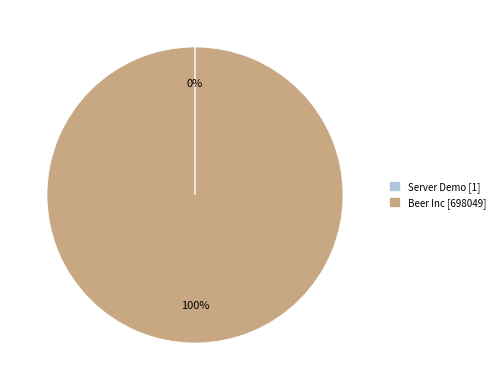

Does any single category account for the majority?

Yes